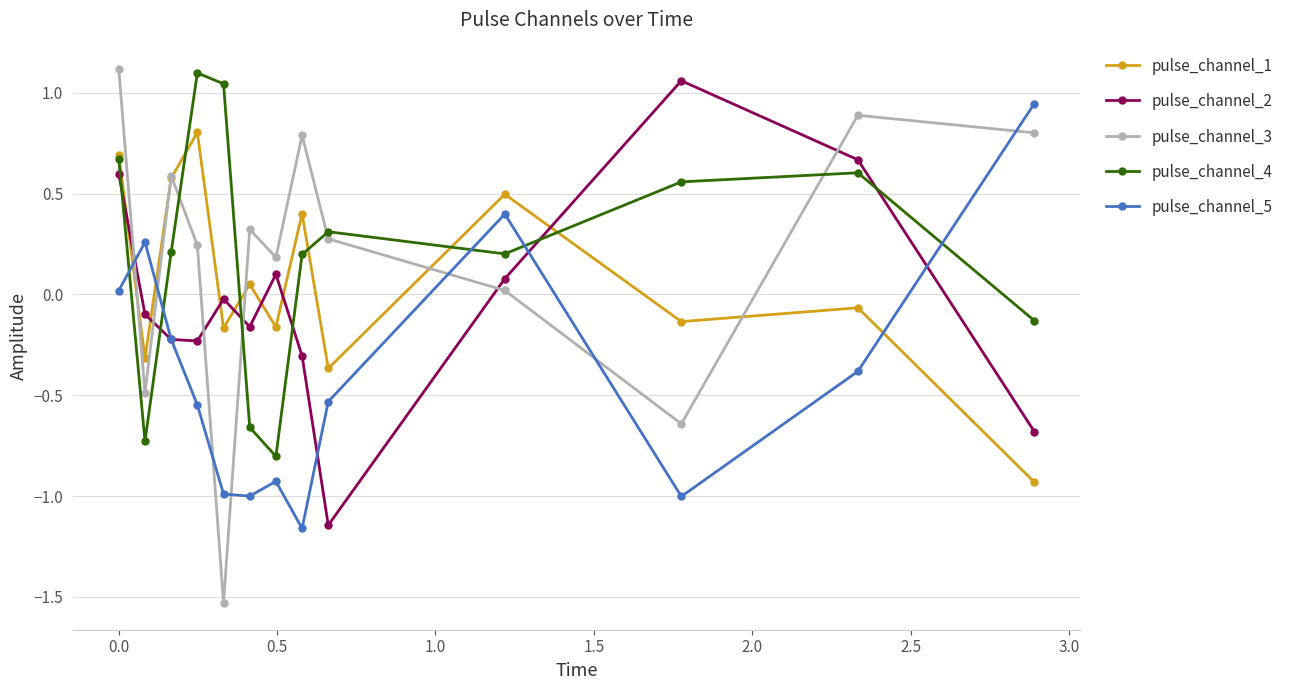

What is the minimum value for pulse_channel_4?

-0.8